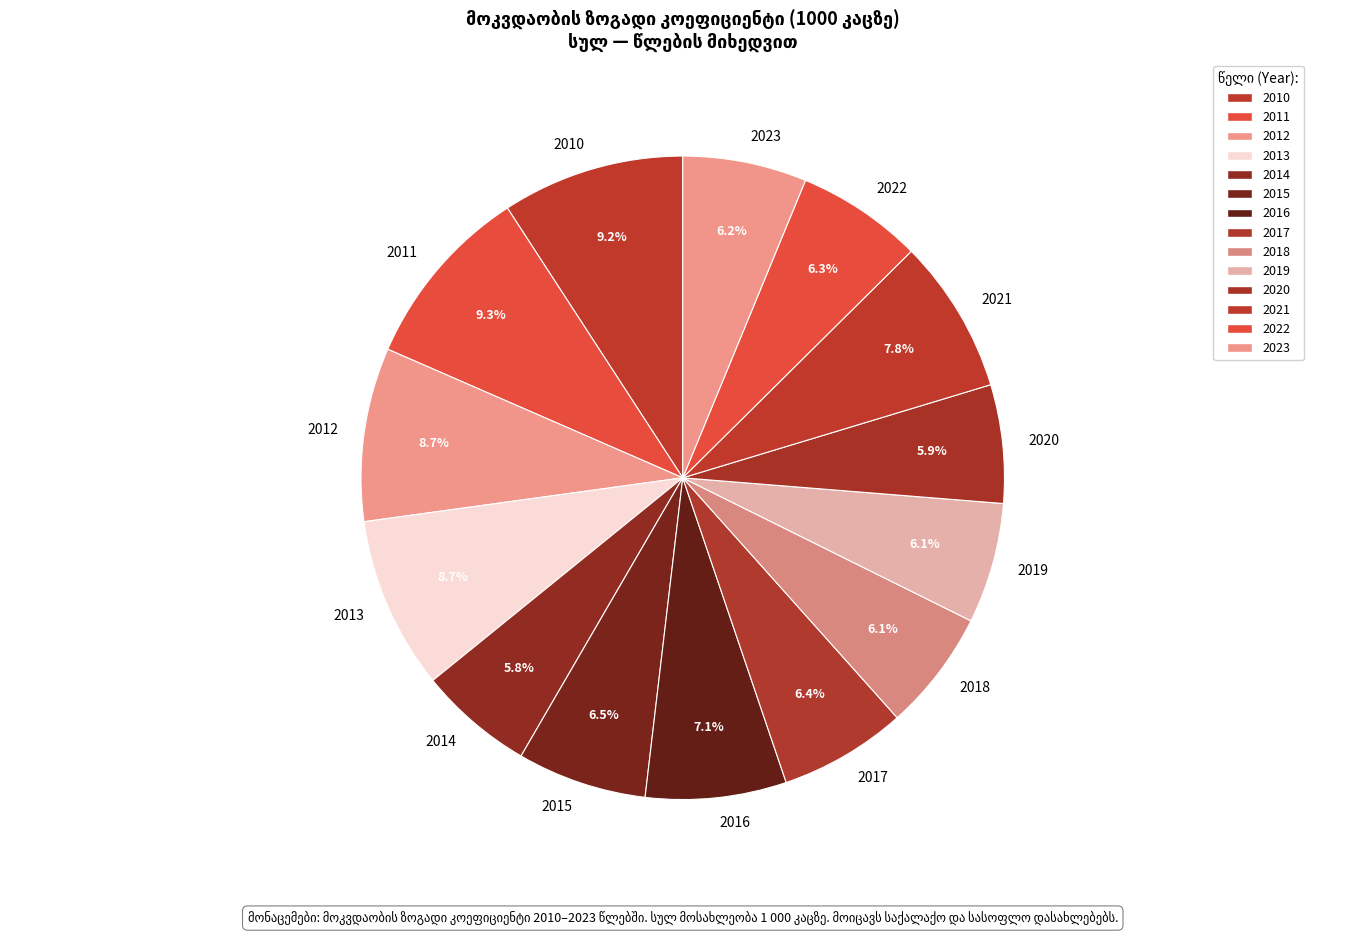

Is there a majority slice in this chart?

No